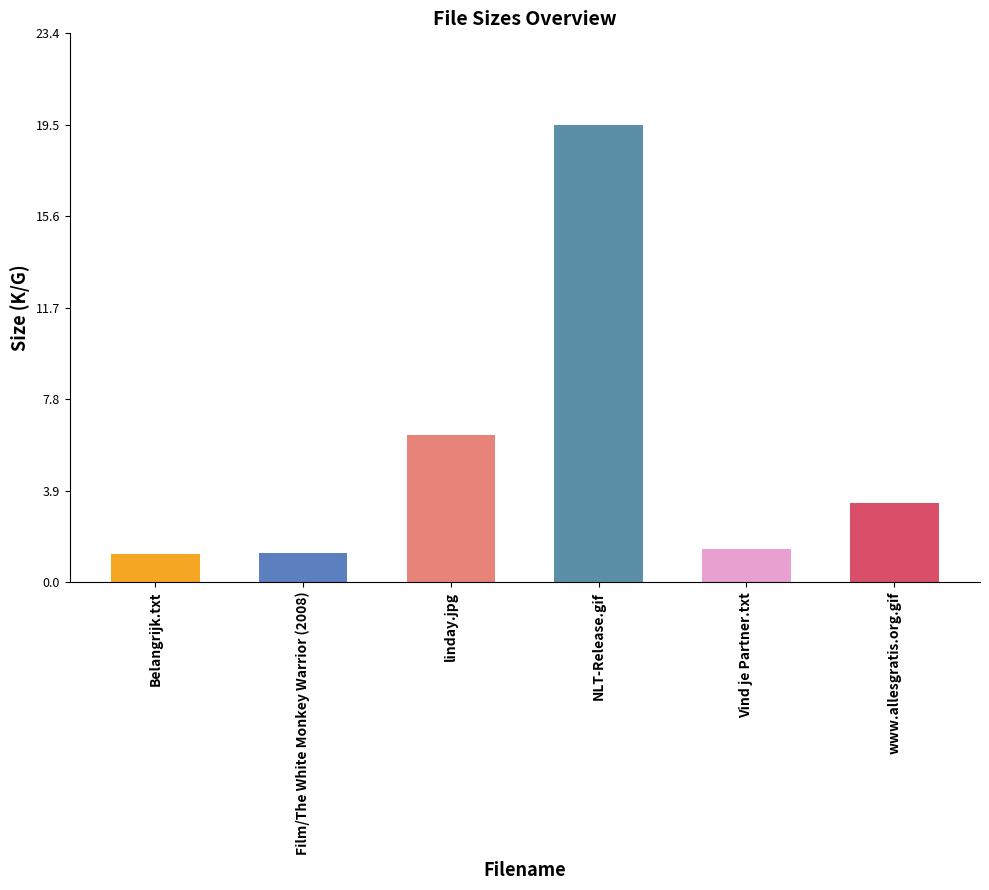

What is the difference between the second highest and minimum values?

5.1